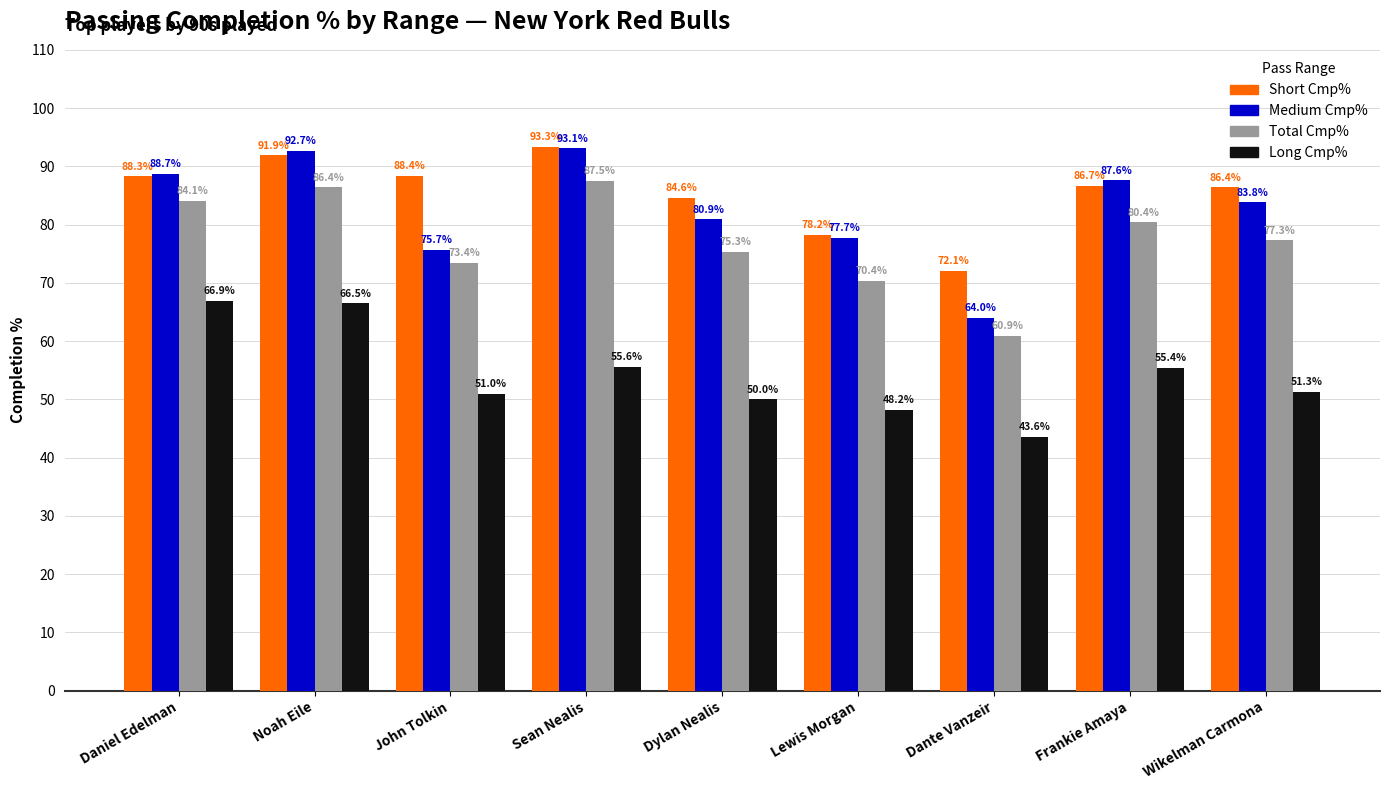

Rank the series at Sean Nealis from highest to lowest value.

Short Cmp%, Medium Cmp%, Total Cmp%, Long Cmp%